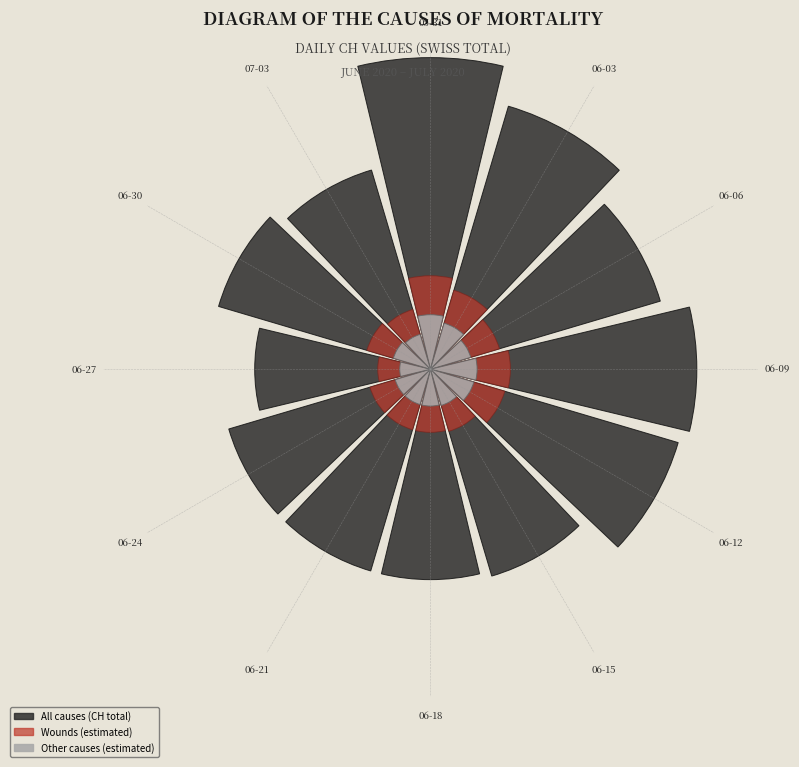

To the nearest percent, what portion does 06-24 represent?

8%